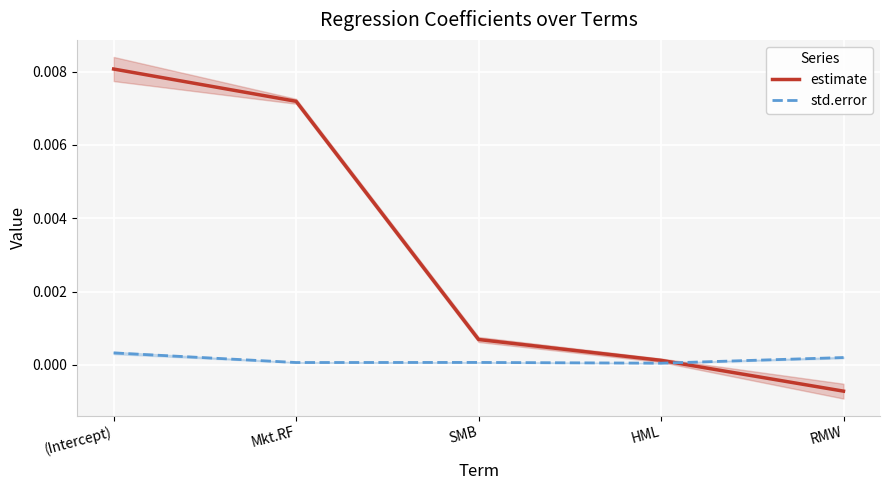

How many data points in estimate are less than 0?

1